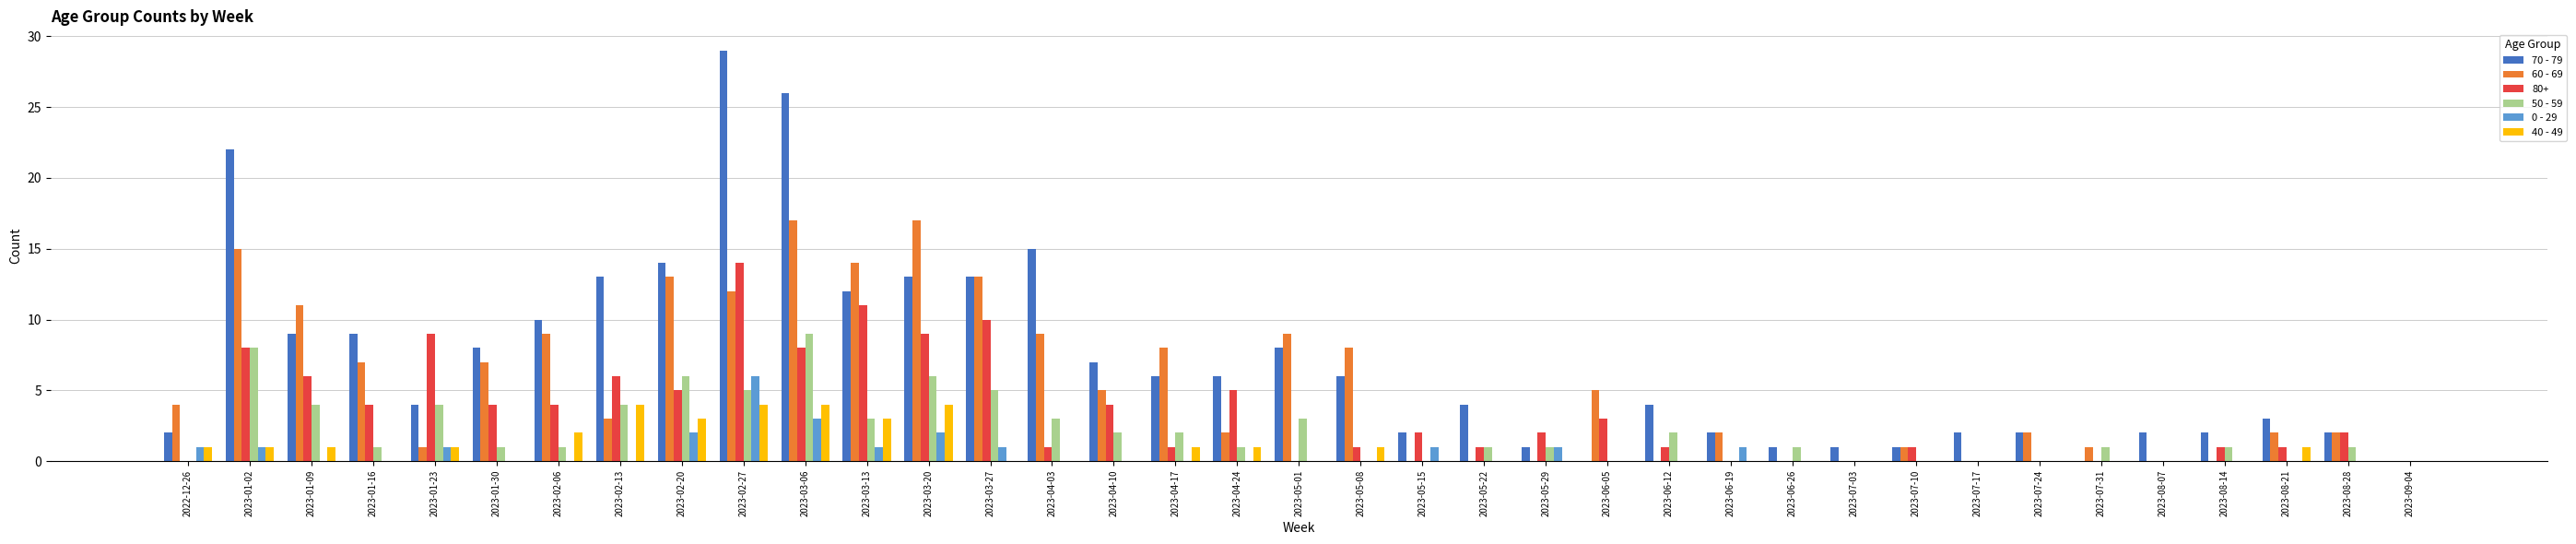

How many data points does each series have?

37